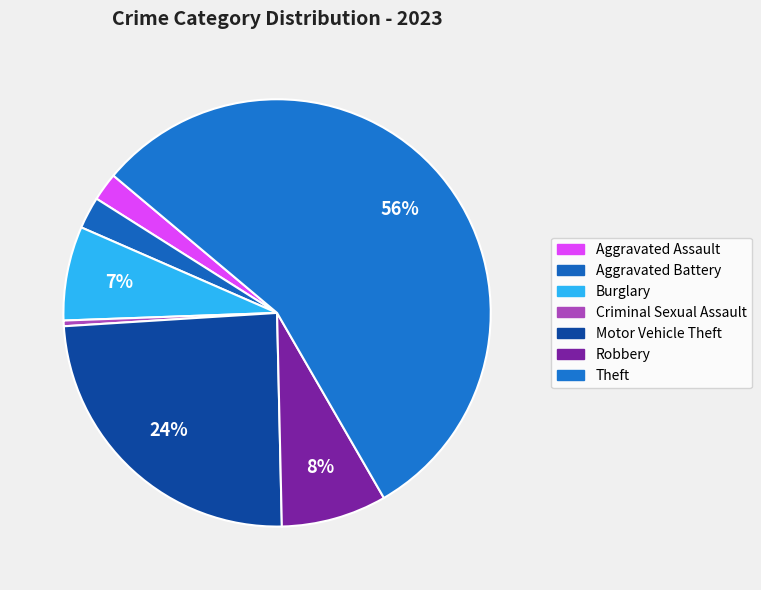

Combined, do Burglary and Robbery account for over 50%?

No